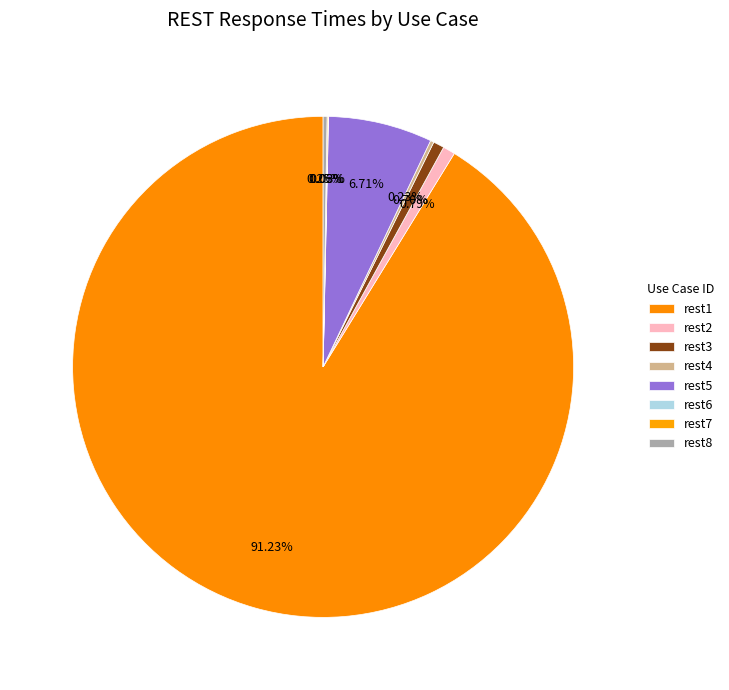

To the nearest percent, what percentage of the pie is rest3?

1%